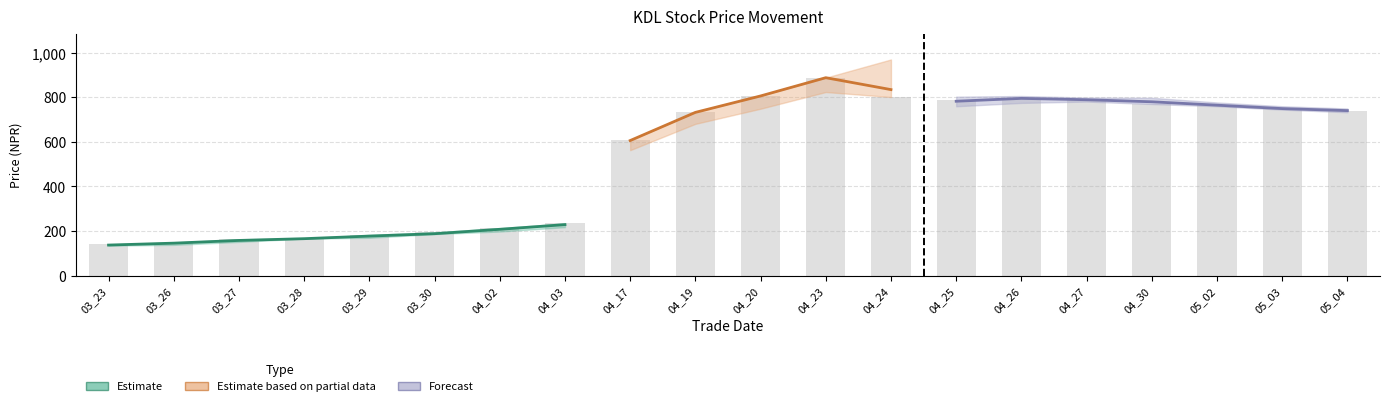

Are the bars grouped side by side (vs. stacked)?

Yes